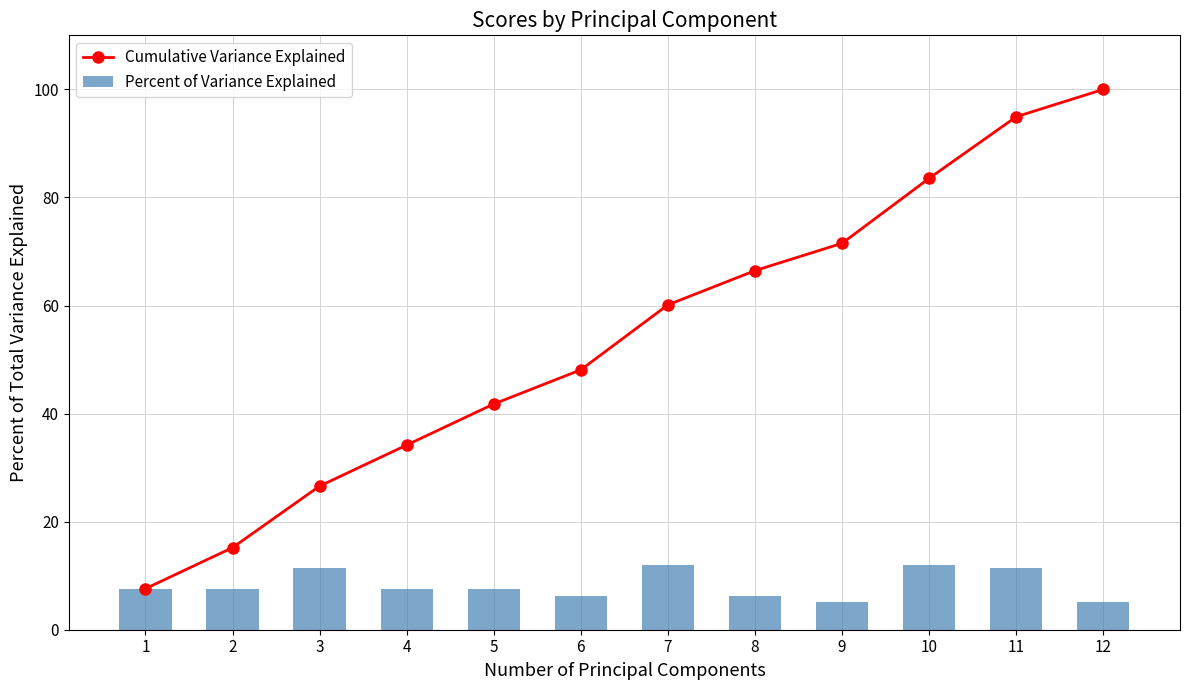

At which label does Cumulative Variance Explained first exceed 60?

7